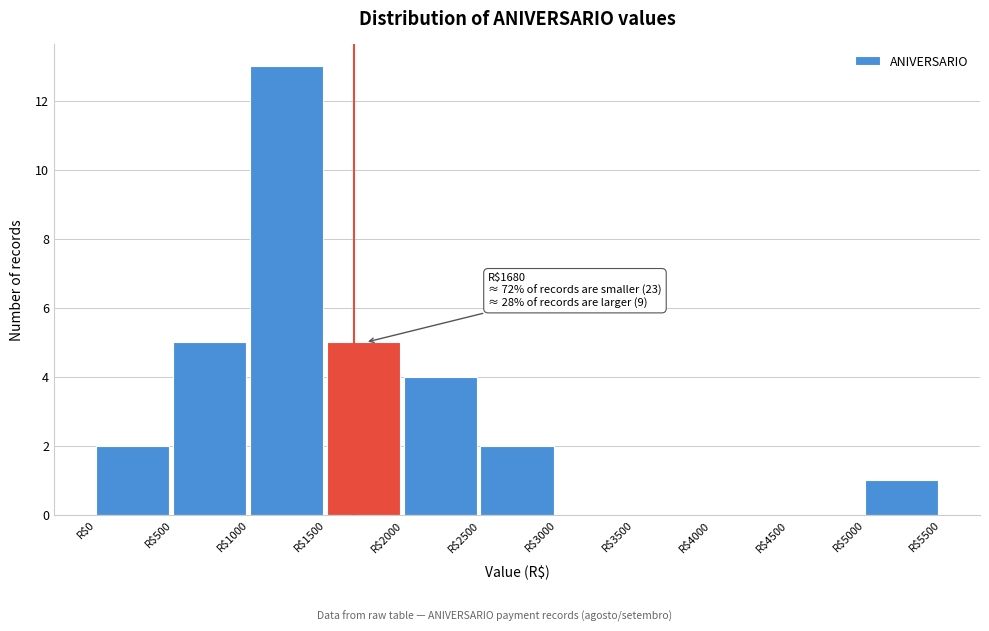

Over which range of the x-axis is the bar tallest?

1000 to 1500